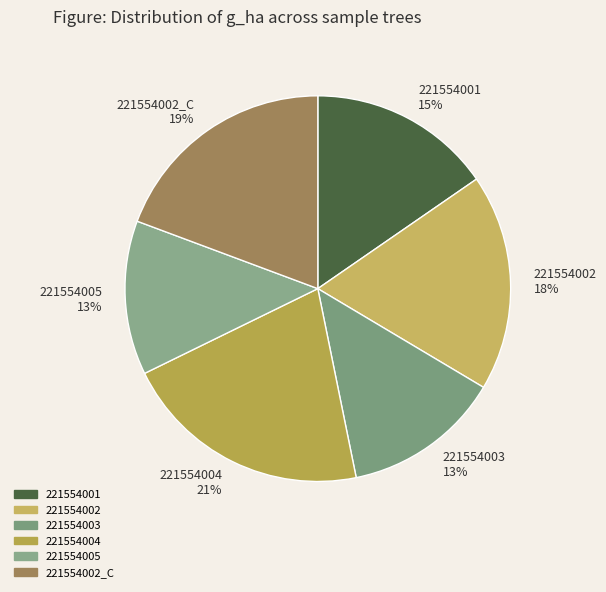

To the nearest percent, what is the difference between the largest and smallest slice percentages?

8%